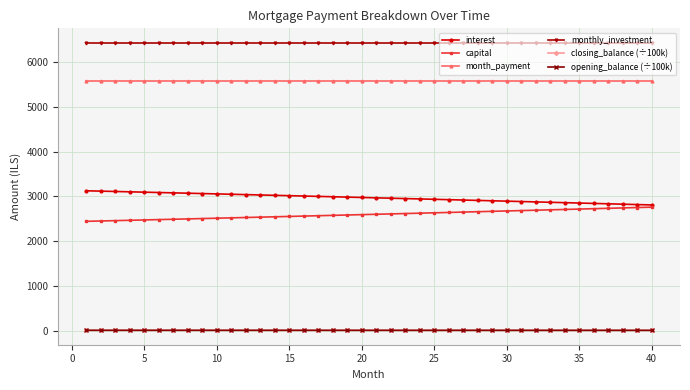

True or false: closing_balance (÷100k) and opening_balance (÷100k) intersect in this chart.

False